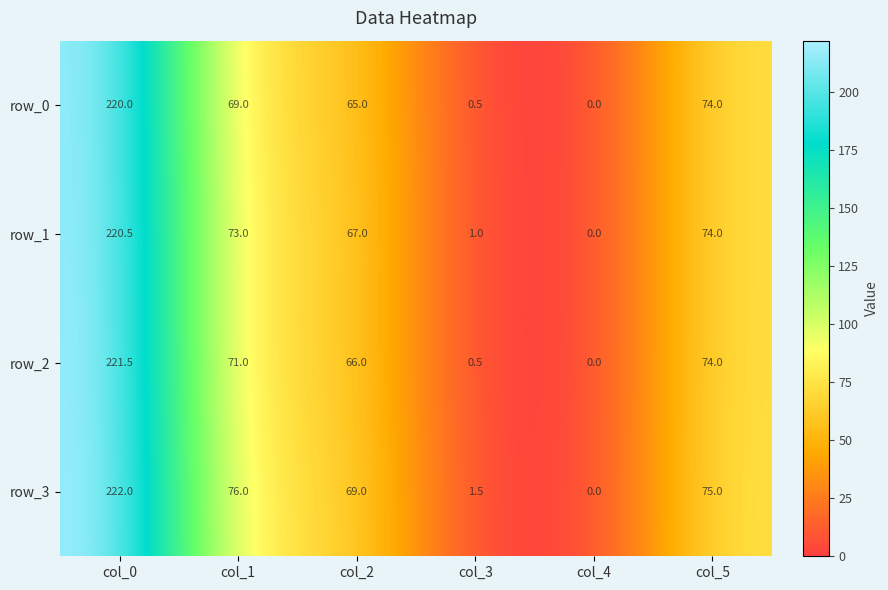

What is the difference between the highest and lowest values at col_0?

2.0